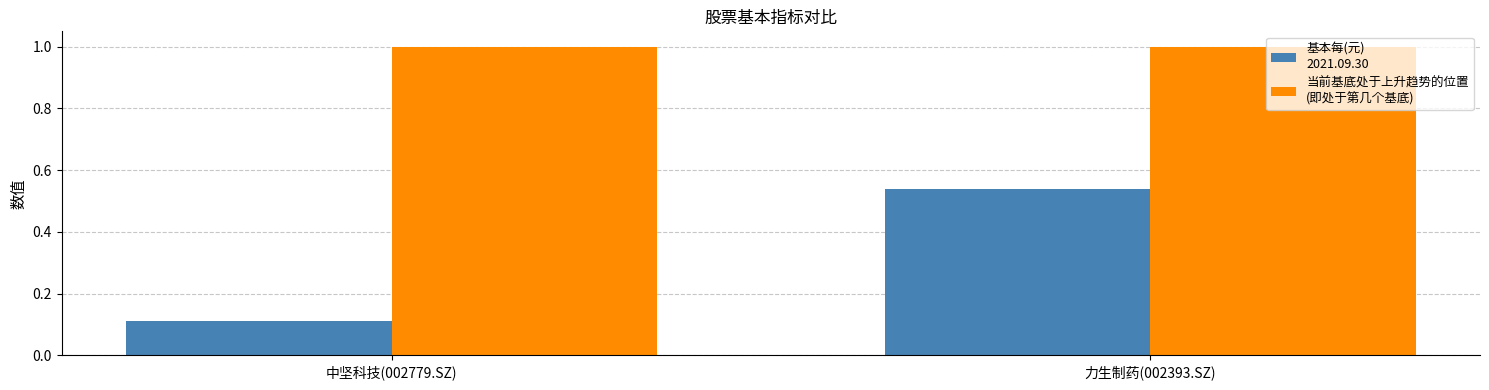

What is the difference between the highest and lowest values at 中坚科技(002779.SZ)?

0.9